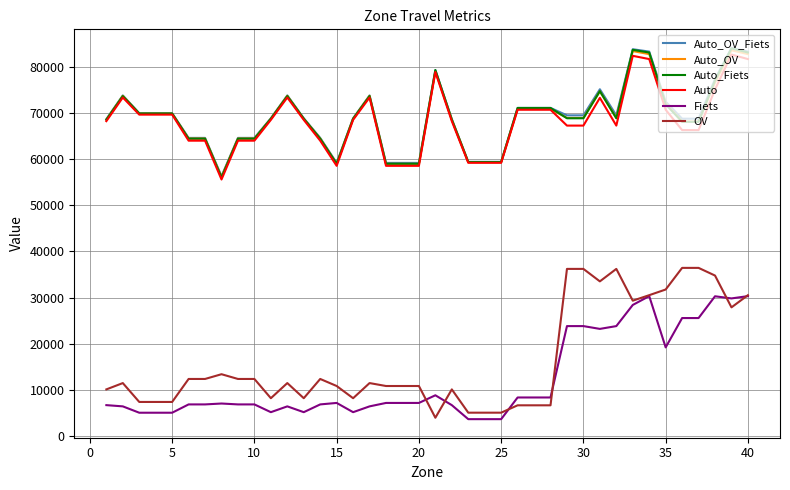

Which series has the widest spread of values?

OV